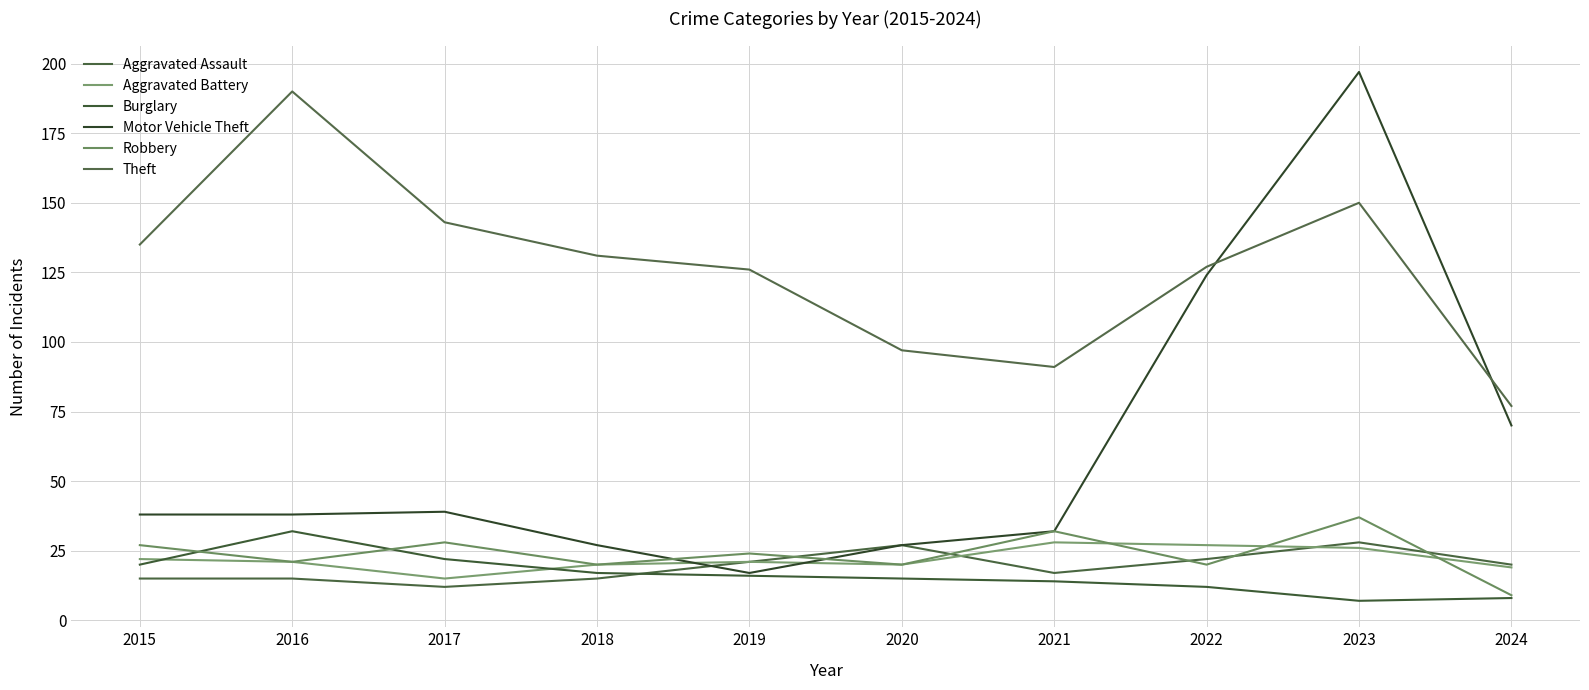

At which category is the sum across all series the highest?

2023